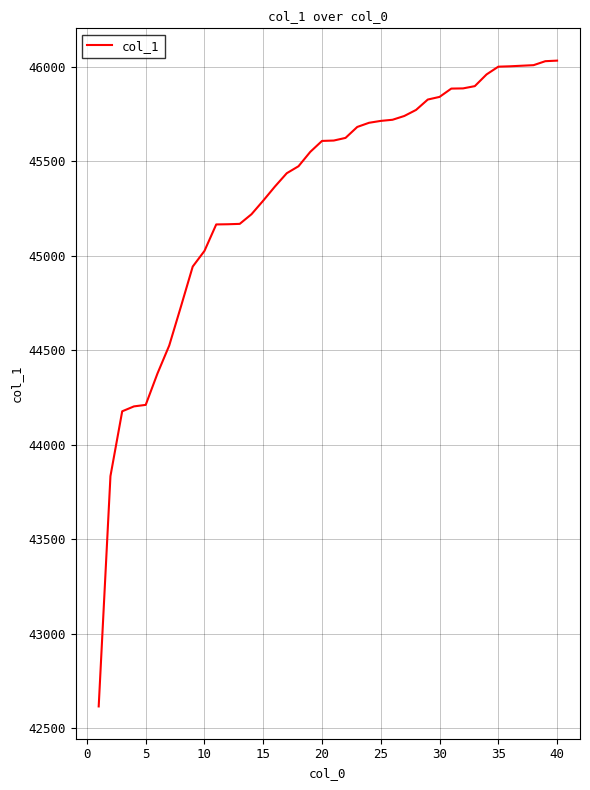

How many values are below 45610?

20